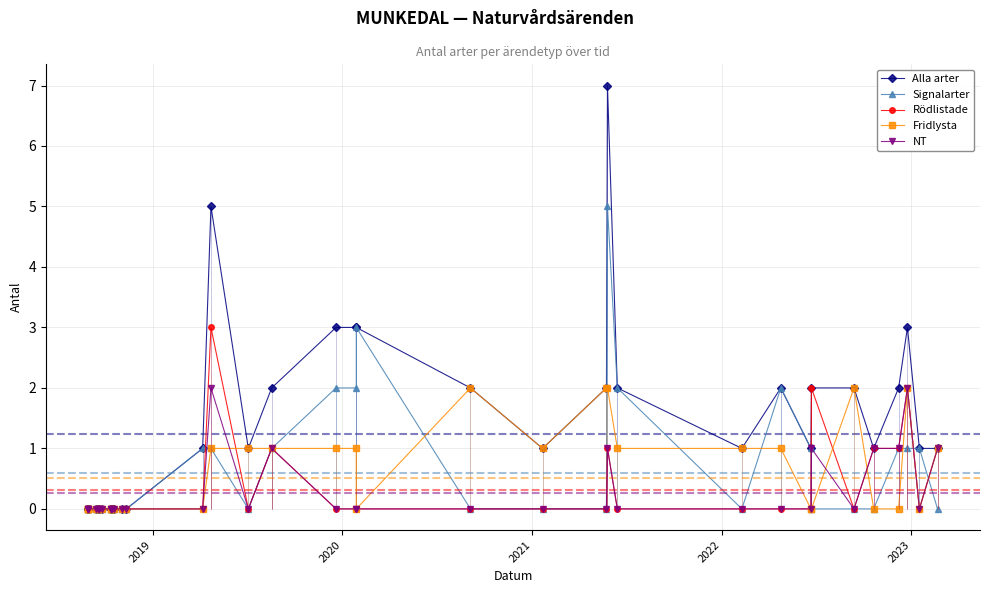

How many values in the NT series exceed 0?

8